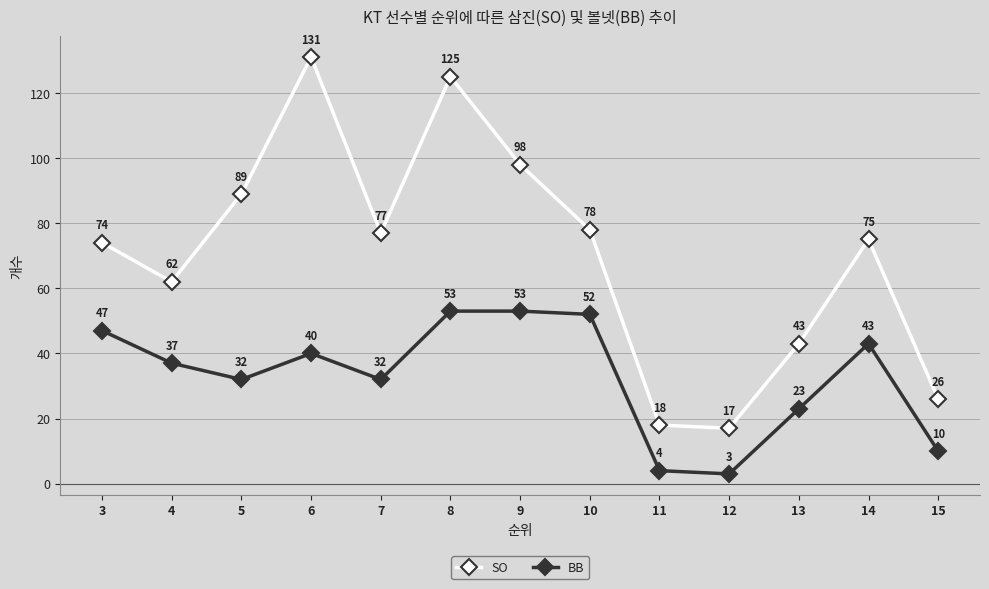

How many lines are shown in the chart?

2